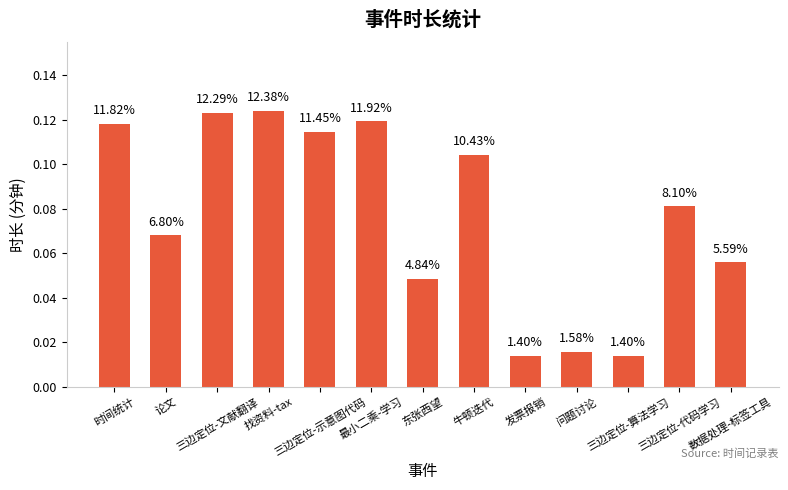

At which label is the value closest to 0?

发票报销